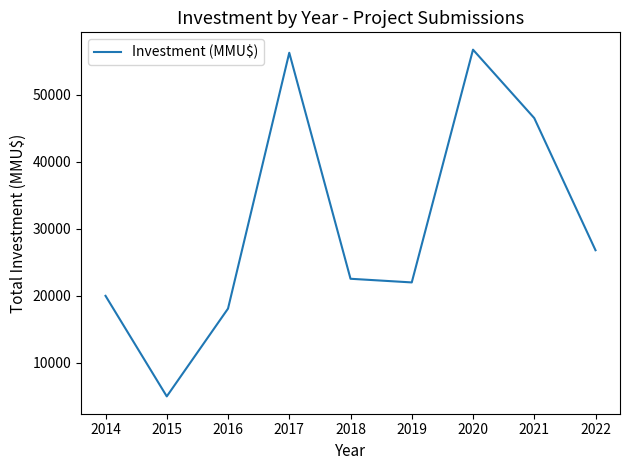

True or false: there are more than 0 points higher than both neighbors.

True